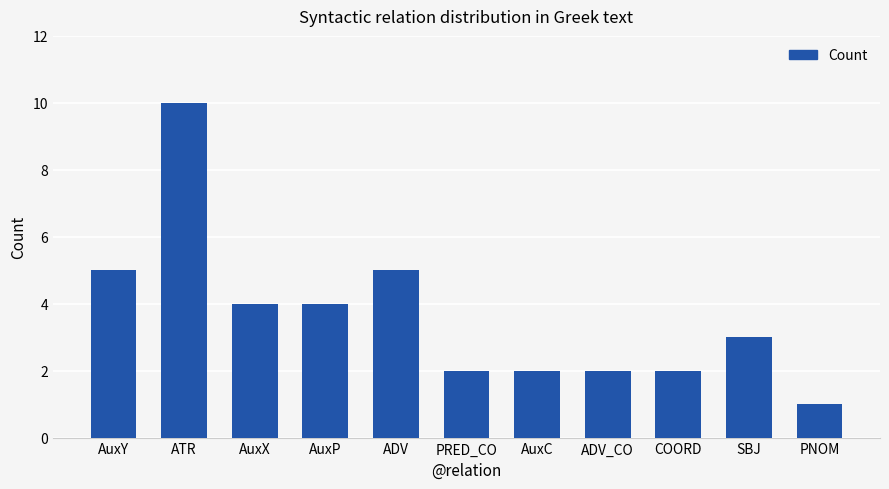

The value at AuxP is 2. True or false?

False